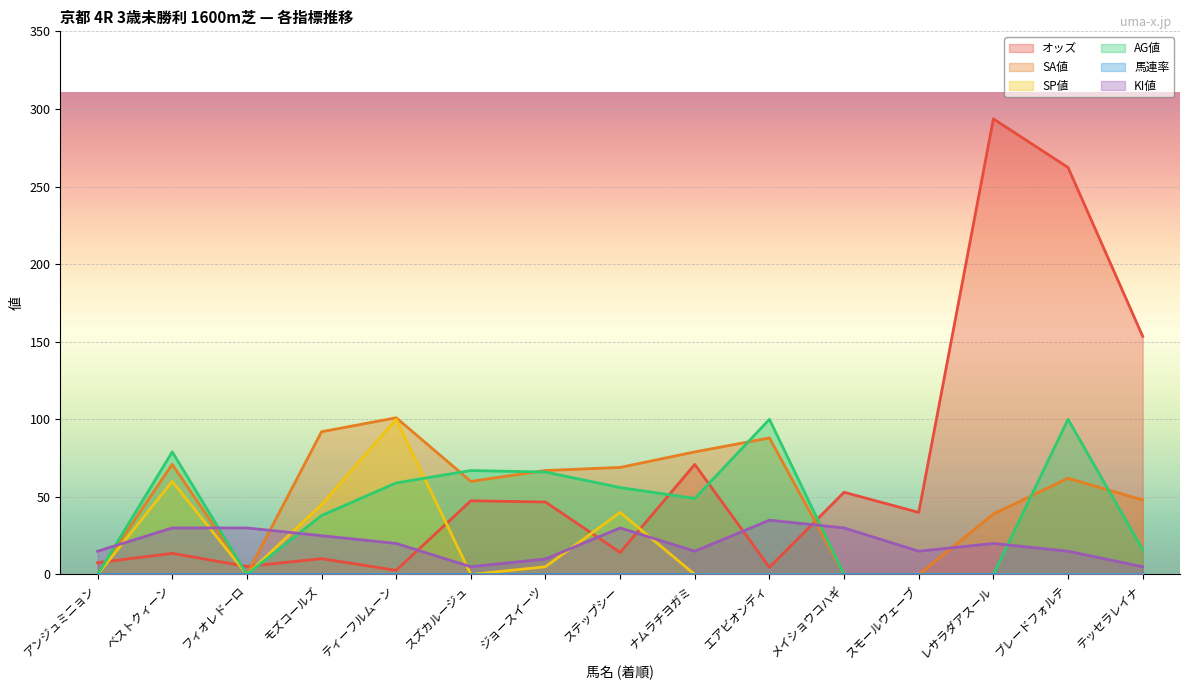

How many distinct data groups are displayed?

6